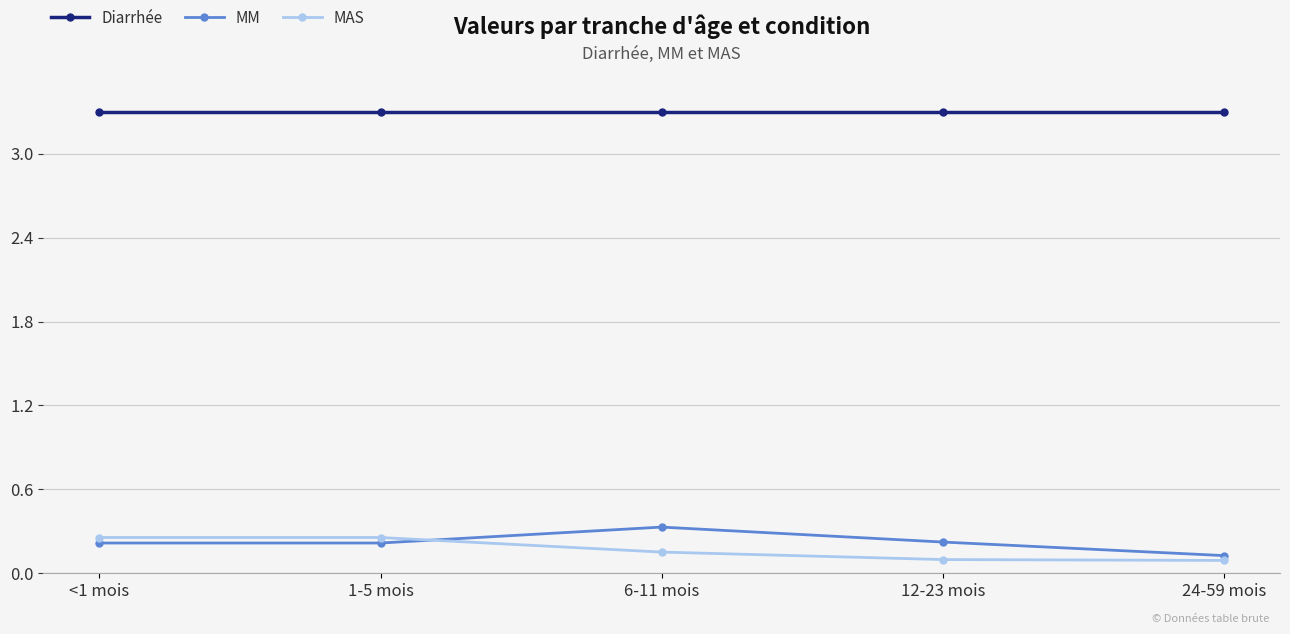

What is the value of the Diarrhée point at the 4th from the left?

3.3